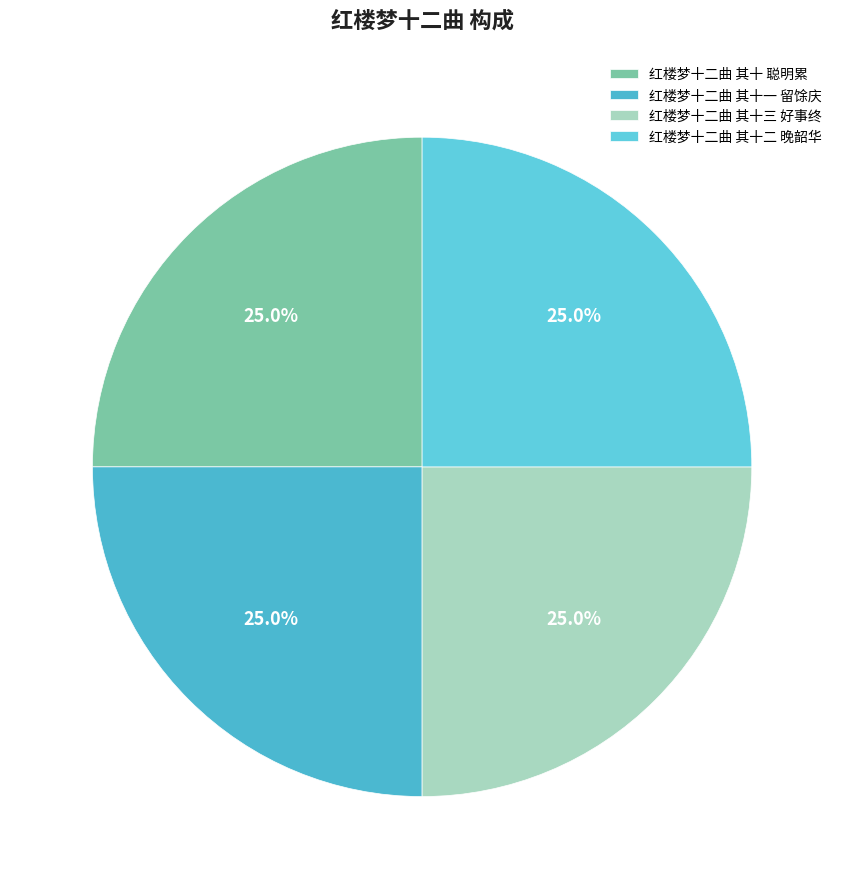

Does 红楼梦十二曲 其十 聪明累 represent more than half of the total?

No